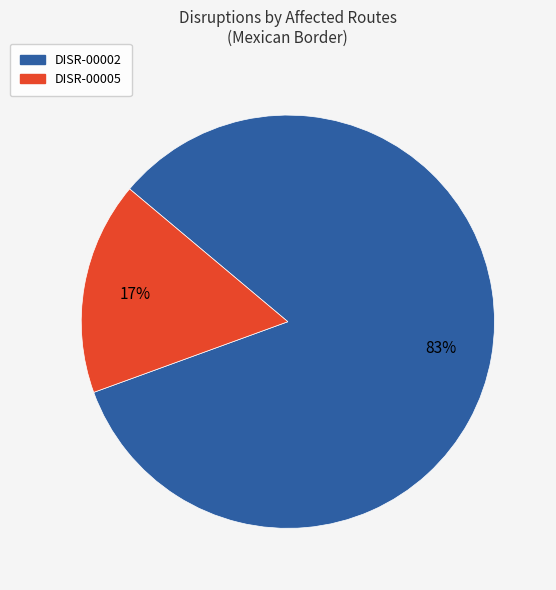

What is the largest slice in the pie chart?

DISR-00002